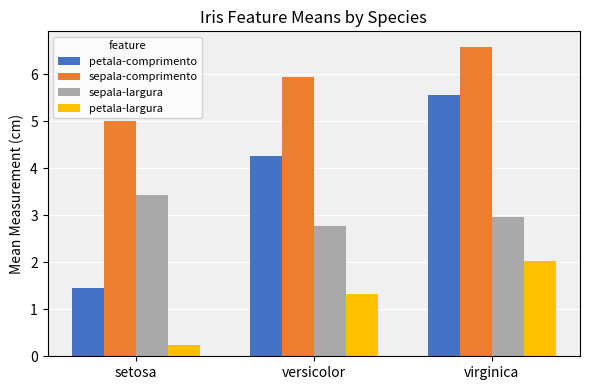

Which series has the largest range (max minus min)?

petala-comprimento